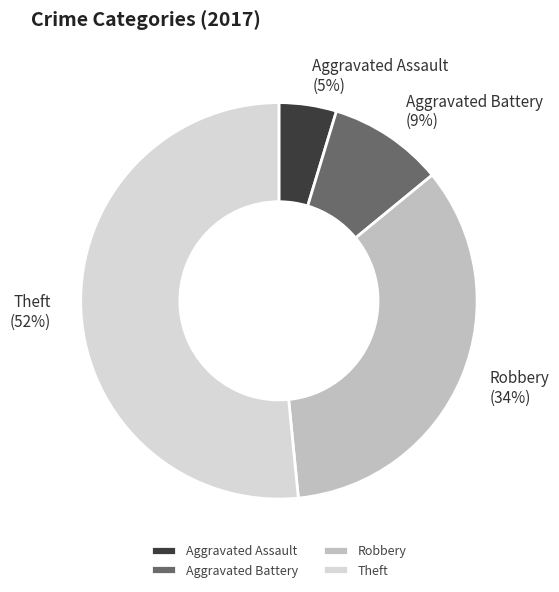

Is there any slice that represents more than half of the pie?

Yes